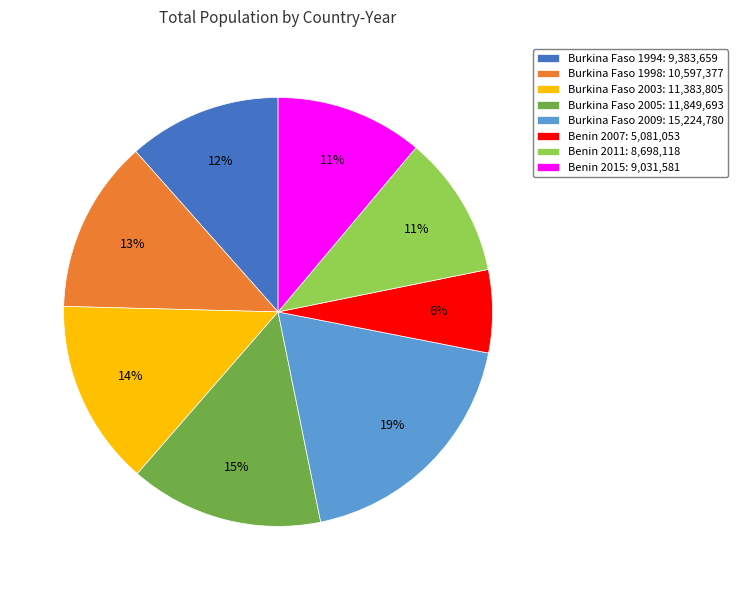

Do Benin 2007 and Burkina Faso 1994 together represent more than half of the pie?

No